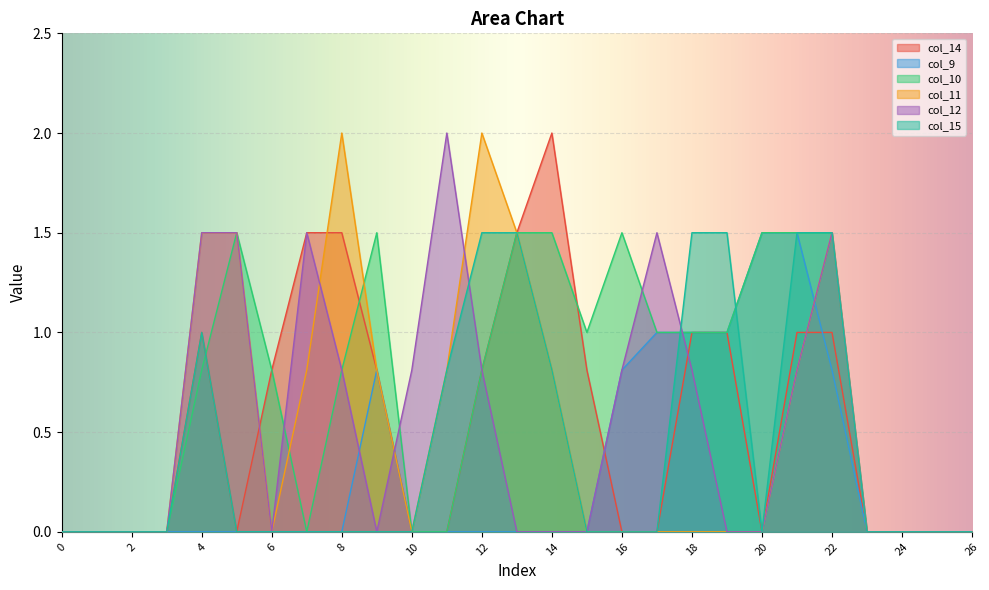

Does the chart display data point markers on the line(s)?

No